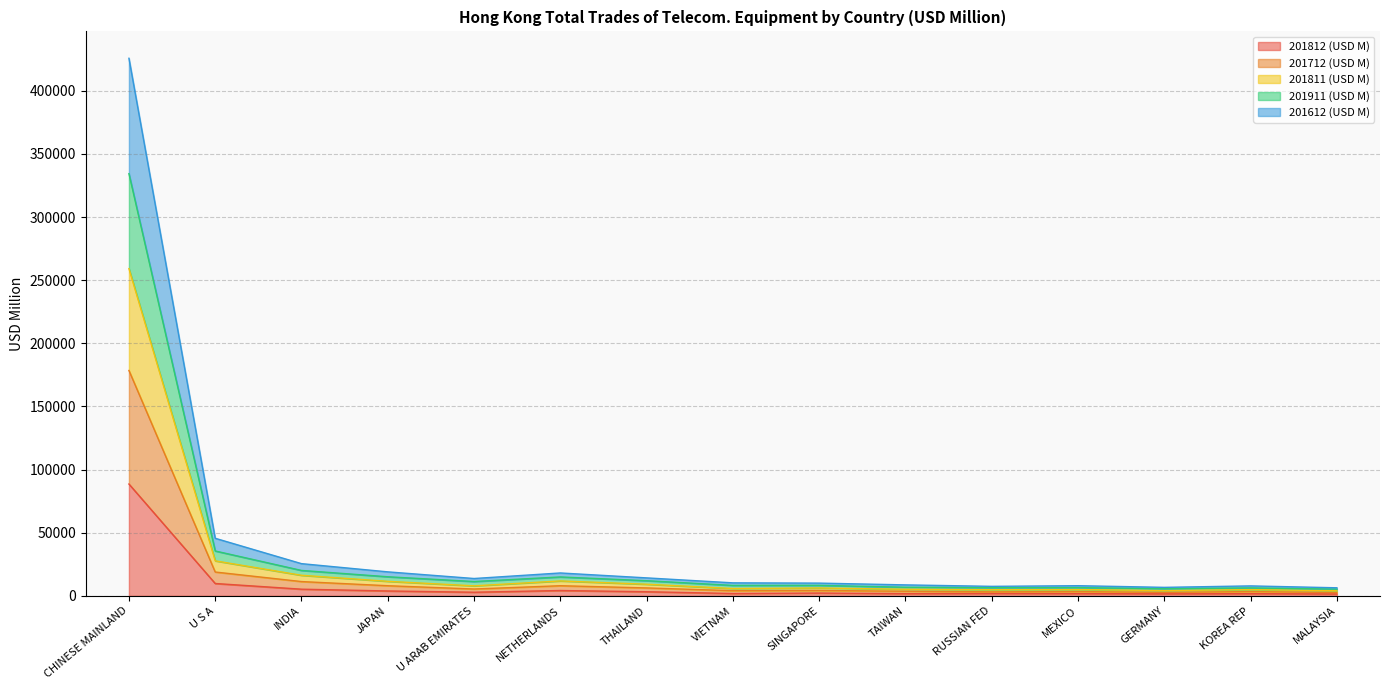

Reading left to right, transcribe all the data shown in this chart.

201812 (USD M): 88561.7	9779.6	5278.3	3863.9	2868.4	4225.0	3255.7	1856.5	2209.4	1737.0	1892.0	1782.2	1591.1	1731.1	1471.1
201712 (USD M): 178495.0	18873.9	11312.0	8016.9	5423.5	8015.2	6277.9	4088.1	4259.3	3646.5	3187.2	3394.2	2743.7	3386.8	2656.1
201811 (USD M): 259162.7	27728.3	16289.8	11504.5	7915.3	11804.7	9202.5	5802.4	6227.5	5209.0	4889.9	4994.6	4164.2	4952.8	4002.1
201911 (USD M): 334359.4	35543.7	20126.9	15114.9	11342.7	14968.2	11994.0	8270.6	8298.8	6817.9	6460.8	6511.5	5663.9	6288.5	5315.8
201612 (USD M): 425723.9	45593.0	25507.3	19002.5	13733.5	18124.5	14231.8	10299.8	10087.0	8685.1	7520.2	8043.1	6725.0	7880.8	6386.7